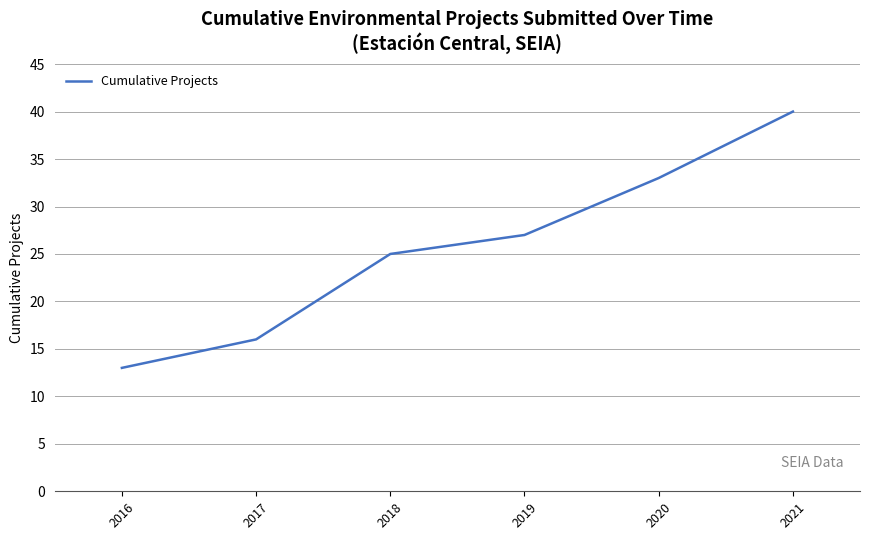

How many values are between 16 and 33?

4